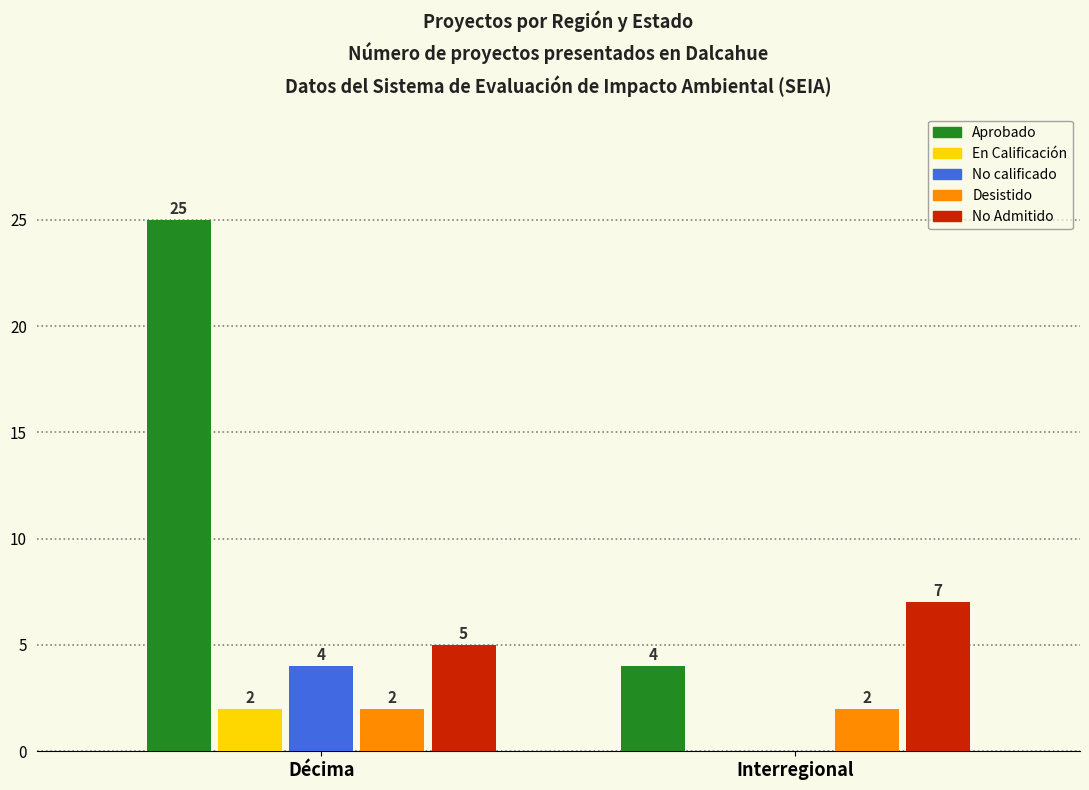

Which series has the largest range (max minus min)?

Aprobado